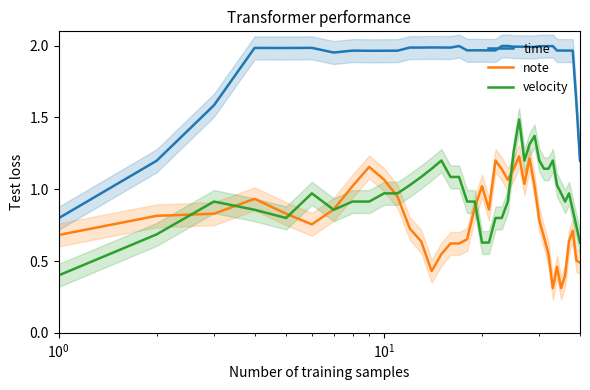

Reading left to right, extract all data points from this chart.

time: 0.8	1.2	1.6	2.0	2.0	2.0	2.0	2.0	2.0	2.0	2.0	2.0	2.0	2.0	2.0	2.0	2.0	2.0	2.0	2.0	2.0	2.0	2.0	2.0	2.0	2.0	2.0	2.0	2.0	2.0	2.0	2.0	2.0	2.0	2.0	2.0	2.0	2.0	1.6	1.2
note: 0.7	0.8	0.8	0.9	0.8	0.8	0.9	1.0	1.2	1.1	0.9	0.7	0.6	0.4	0.5	0.6	0.6	0.7	0.9	1.0	0.9	1.2	1.1	1.1	1.1	1.2	1.0	1.2	1.0	0.8	0.7	0.5	0.3	0.5	0.3	0.4	0.6	0.7	0.5	0.5
velocity: 0.4	0.7	0.9	0.9	0.8	1.0	0.9	0.9	0.9	1.0	1.0	1.0	1.1	1.1	1.2	1.1	1.1	0.9	0.9	0.6	0.6	0.8	0.8	0.9	1.3	1.5	1.2	1.3	1.4	1.2	1.1	1.1	1.2	1.0	1.0	0.9	1.0	0.9	0.7	0.6